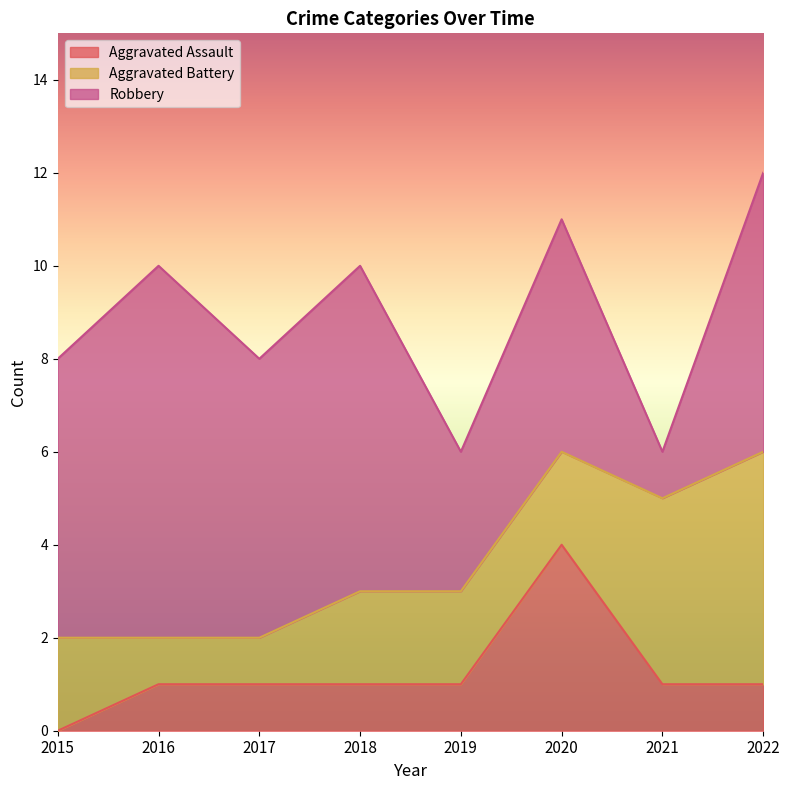

What is the total value across all series at 2016?

10